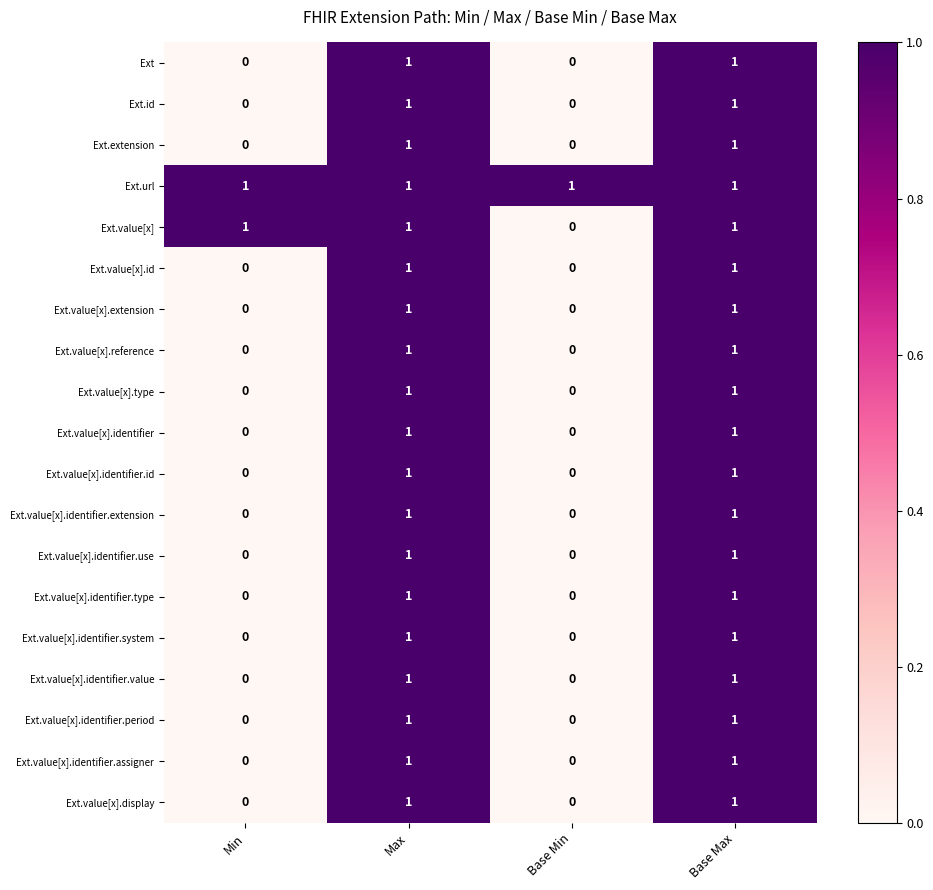

Is it true that Ext.value[x].reference equals 1 at Max?

True